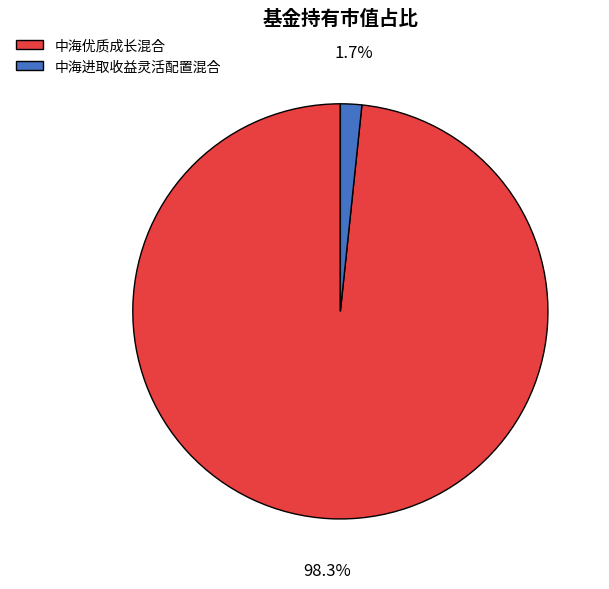

How many slices are in this pie chart?

2